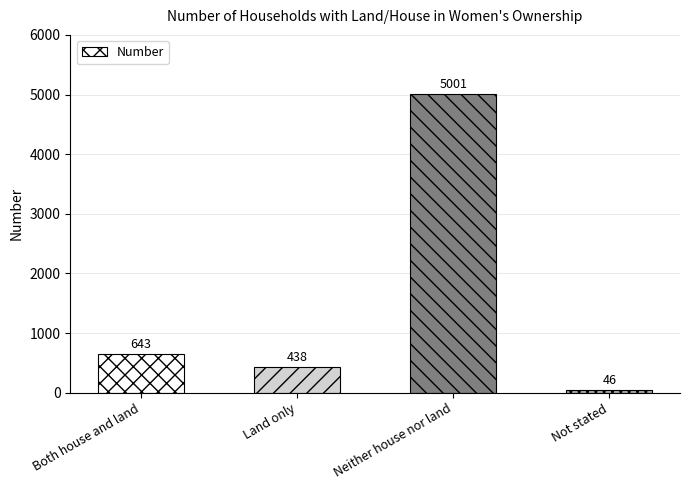

List the labels in order of value, smallest first.

Not stated, Land only, Both house and land, Neither house nor land